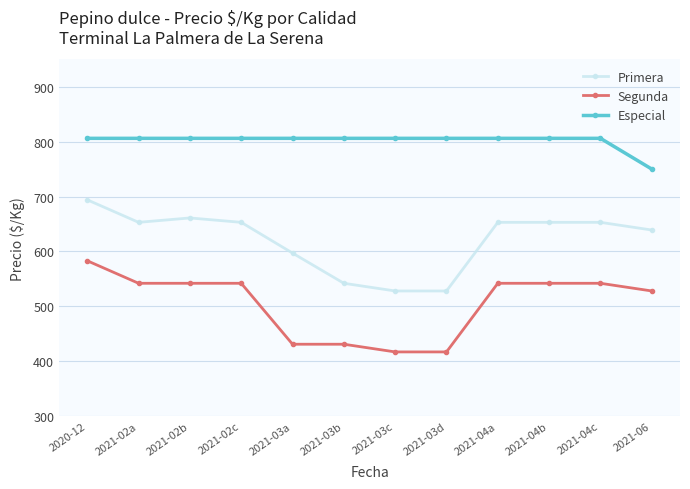

The Segunda series shows 542 at 2021-04a. True or false?

True